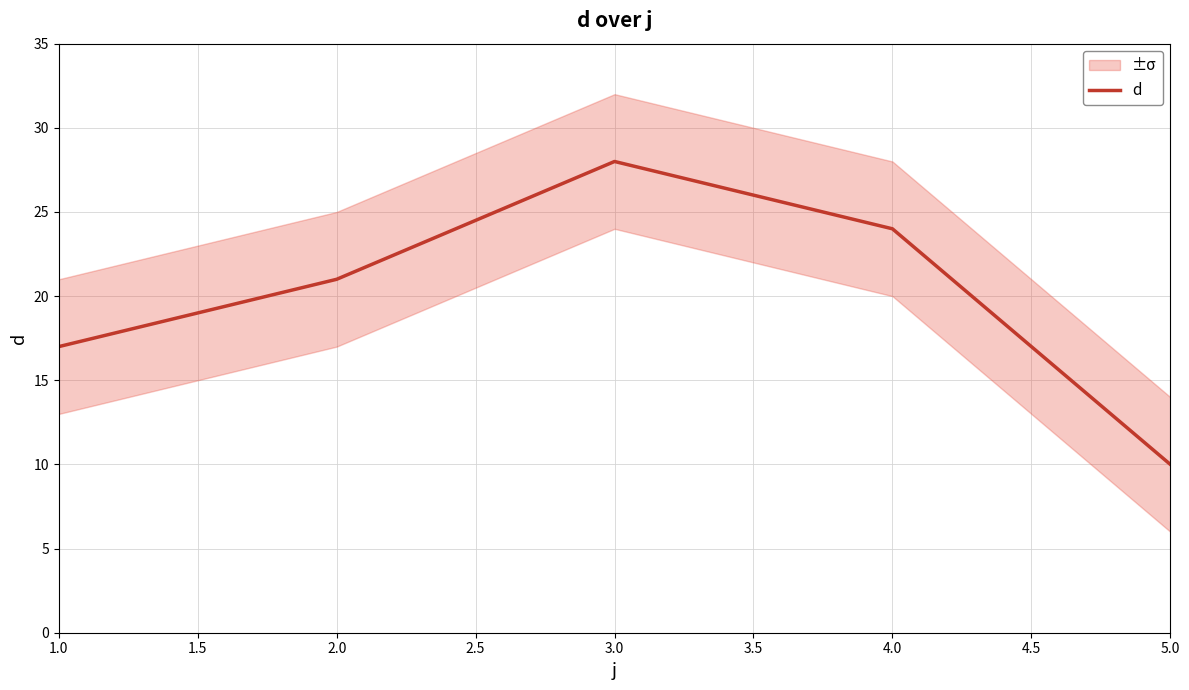

The chart shows a value of 17 at 1.0. True or false?

True